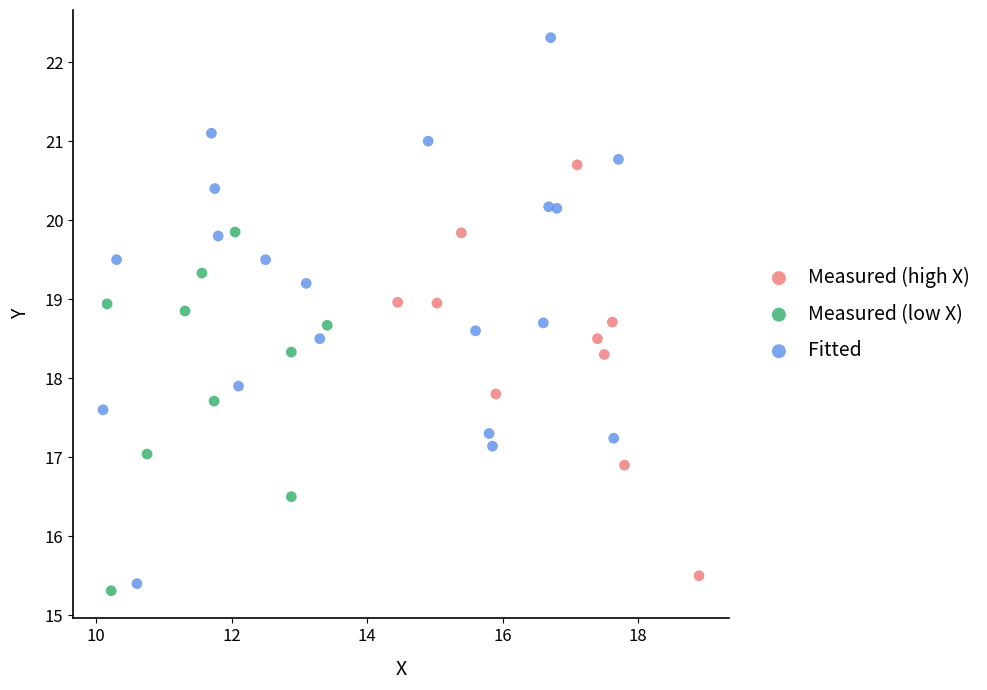

Which series contains the lowest Y value?

Measured (low X)